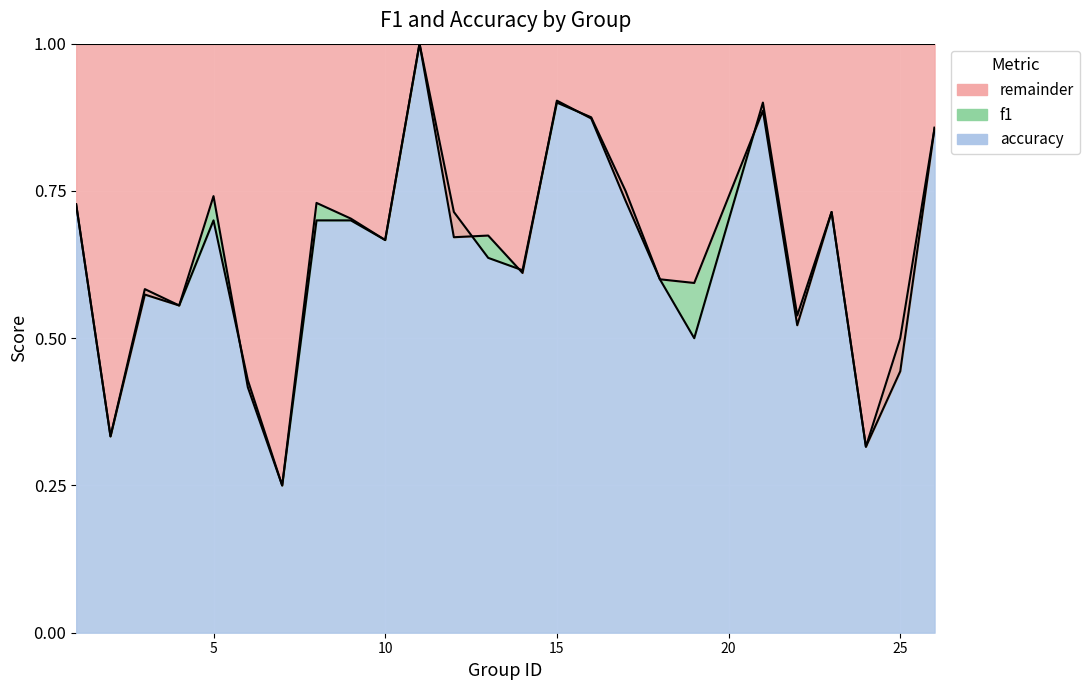

True or false: accuracy has a value of 0.1 at 24.

False